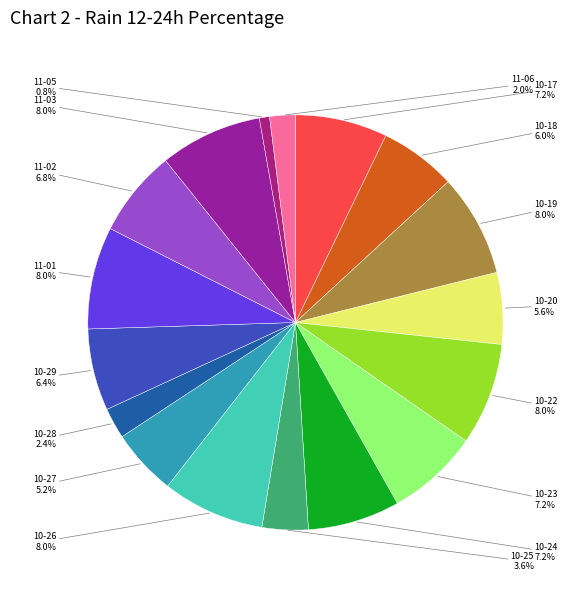

Count the number of slices in the pie.

17